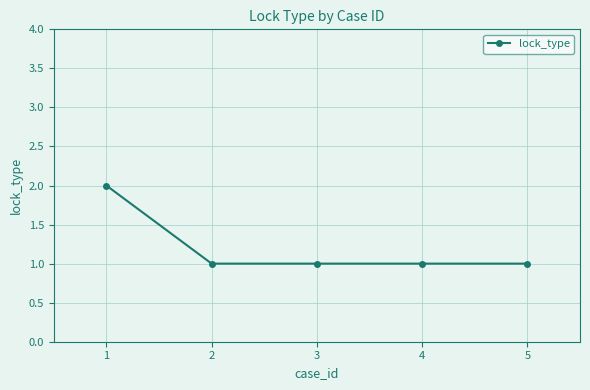

What is the average value?

1